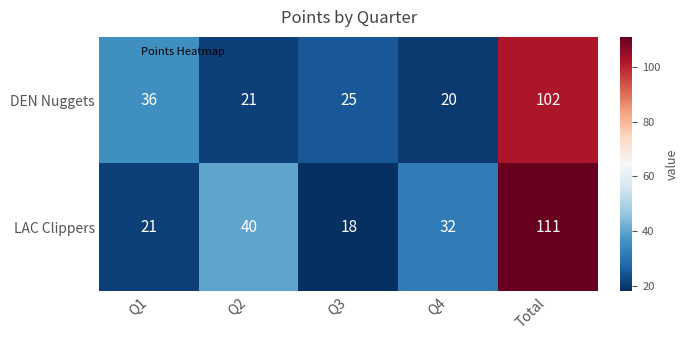

How many values in the LAC Clippers series are below 32?

2